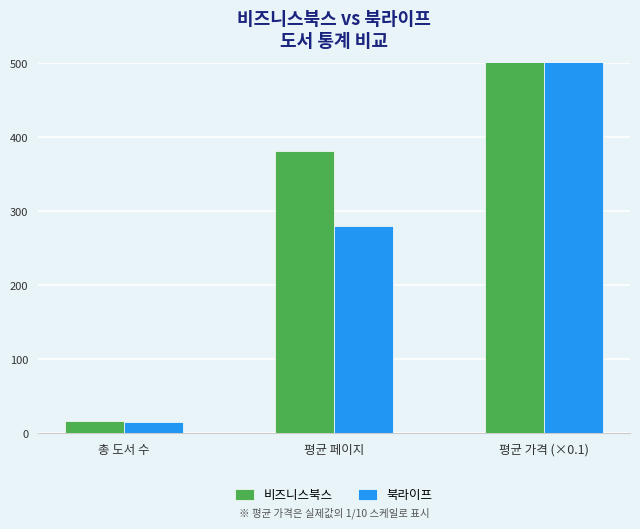

Rank the categories by 북라이프 value from lowest to highest.

총 도서 수, 평균 페이지, 평균 가격 (×0.1)